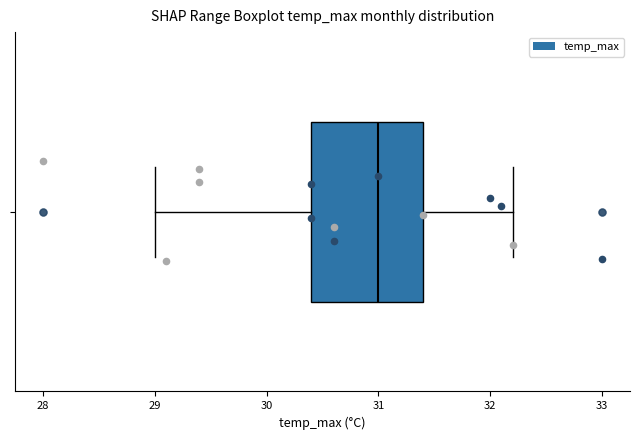

Read this box plot against the x-axis: the position of the median line, the range covered by the box, and the ends of both whiskers. The values are not printed on the chart, so give them approximately, as read against the axis.

median 31.0, box 30.4 to 31.4, whiskers 29.0 to 32.2